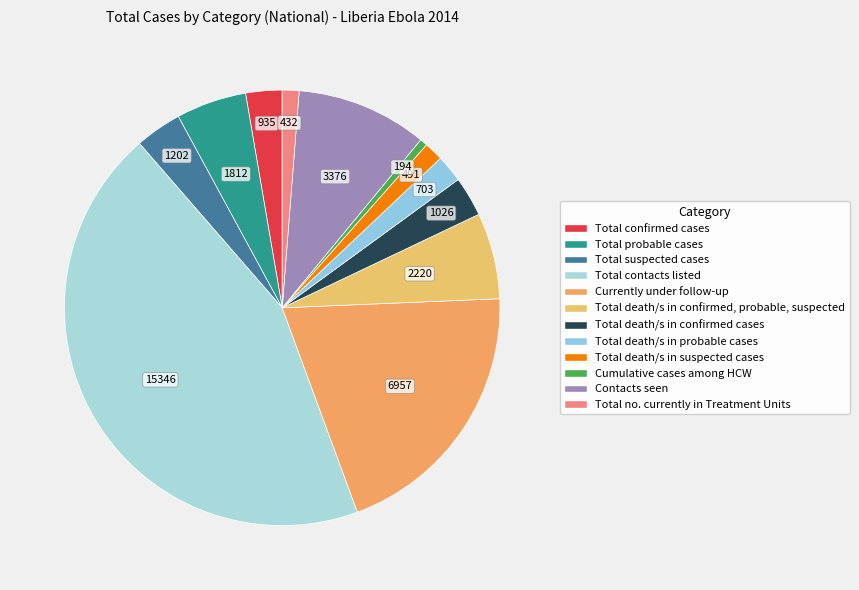

Which slice is the smallest?

Cumulative cases among HCW